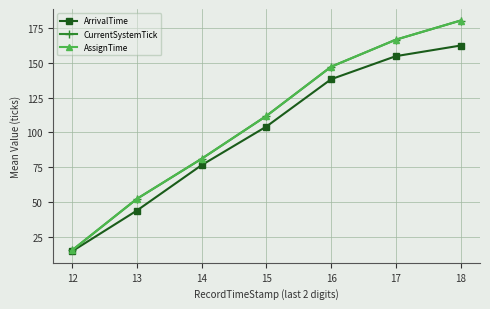

At which category does the chart reach its peak across all series?

18